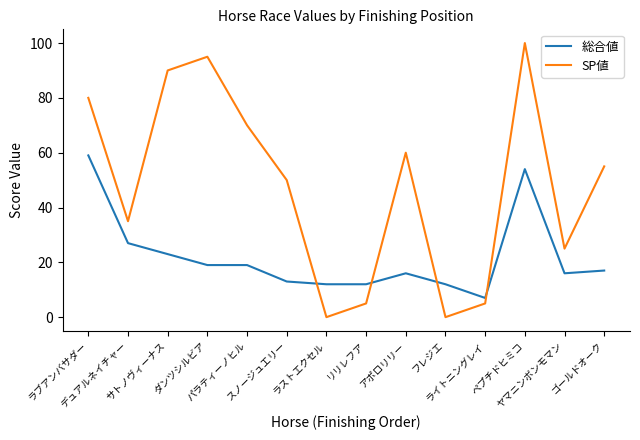

What is the greatest value displayed?

100